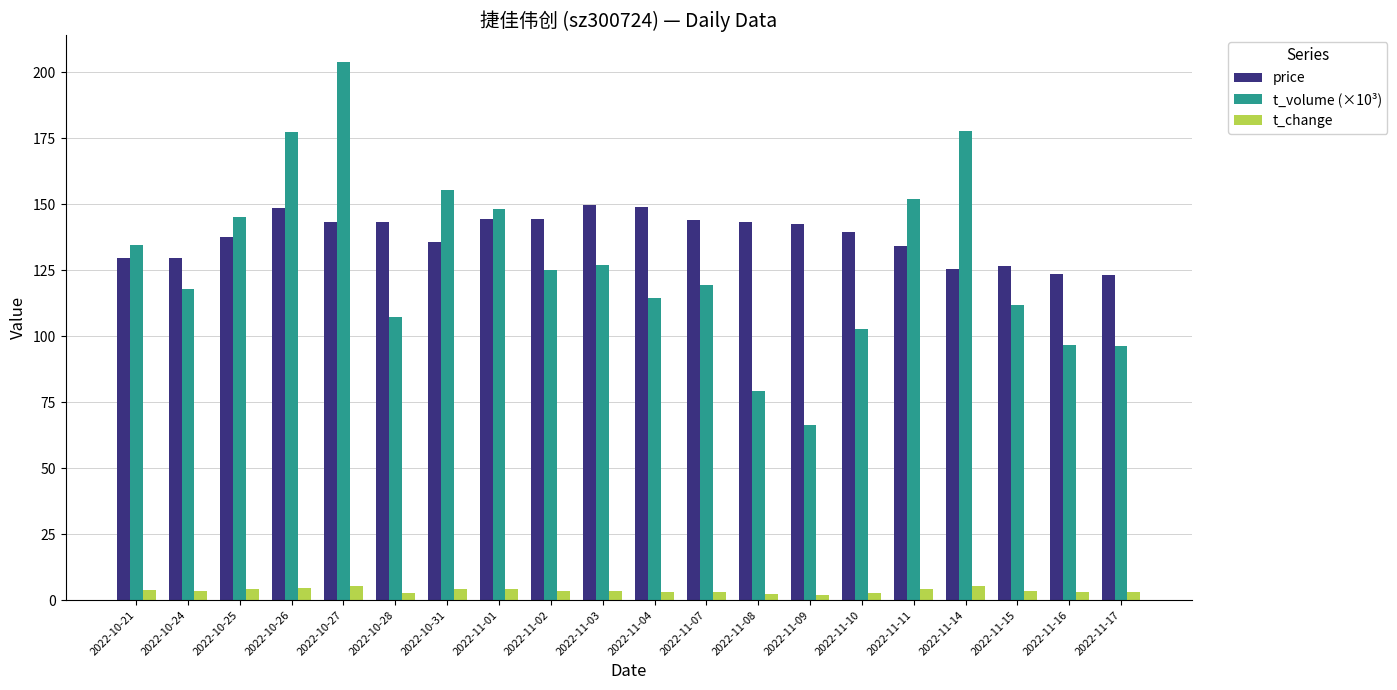

Which series has the largest range (max minus min)?

t_volume (×10³)